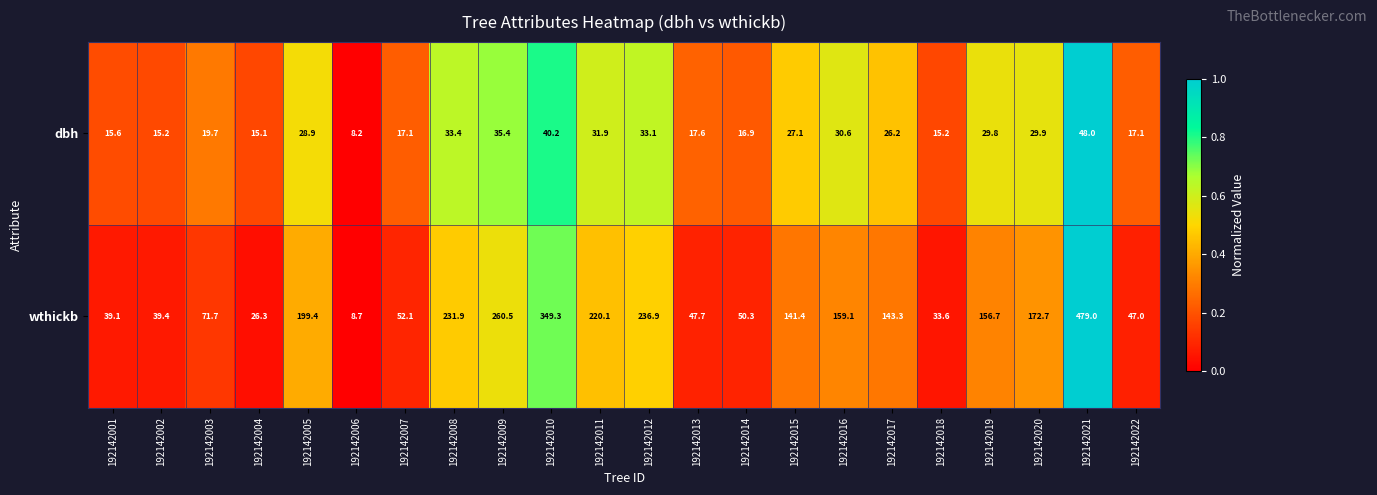

What is the spread (max minus min) of values at 192142016?

128.5